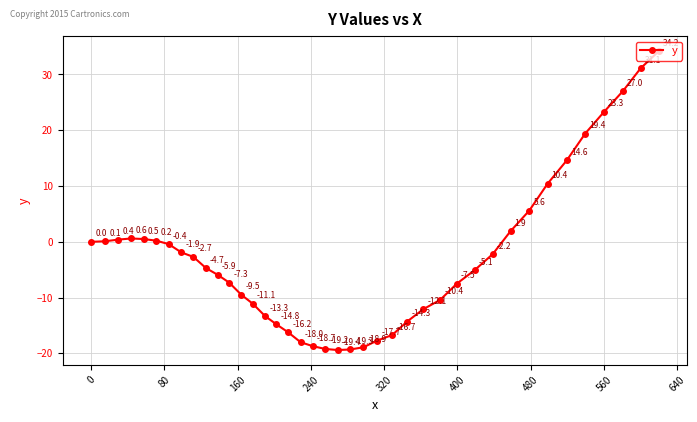

How many points are higher than both their immediate neighbors (excluding endpoints)?

1